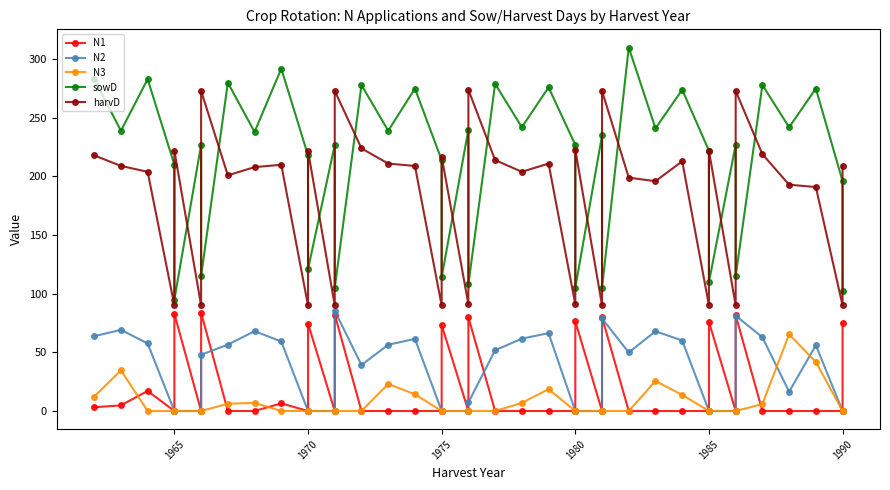

What are all the series names shown in the legend?

N1, N2, N3, sowD, harvD